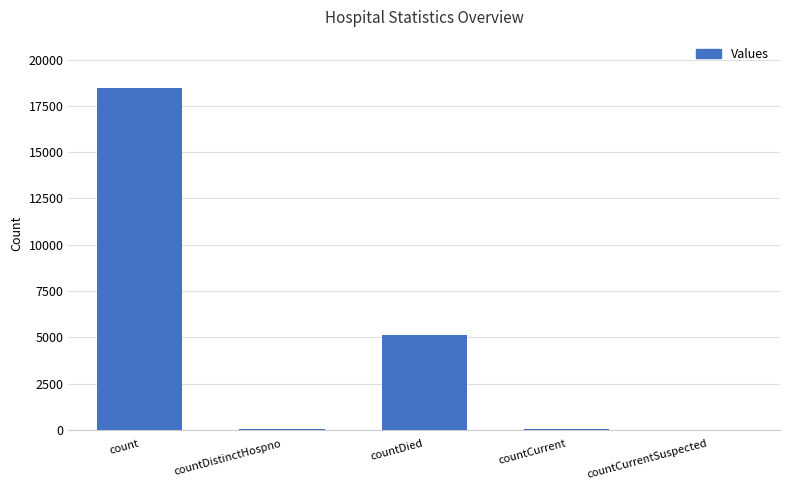

Is it true that the value at countCurrentSuspected is 7506?

False